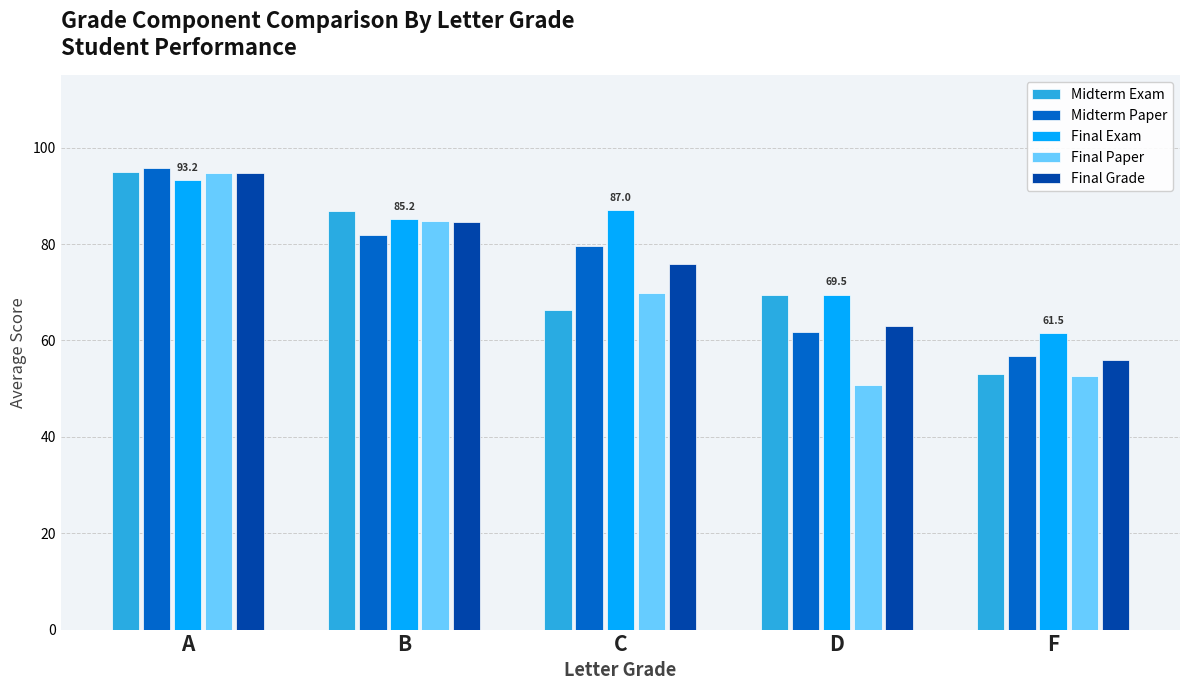

What is the total value across all series at F?

279.9